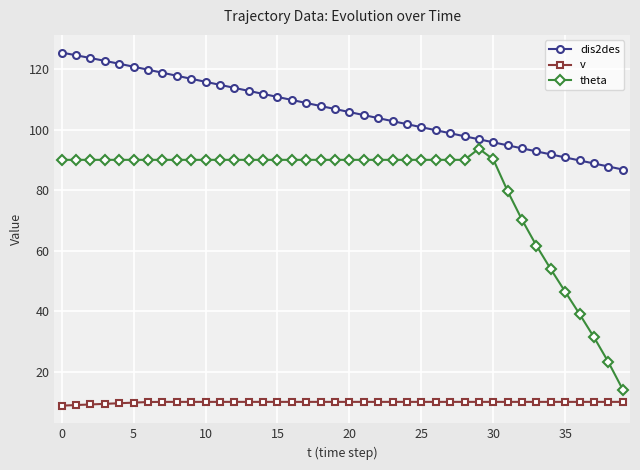

What is the difference between the maximum and minimum values in the theta series?

79.6